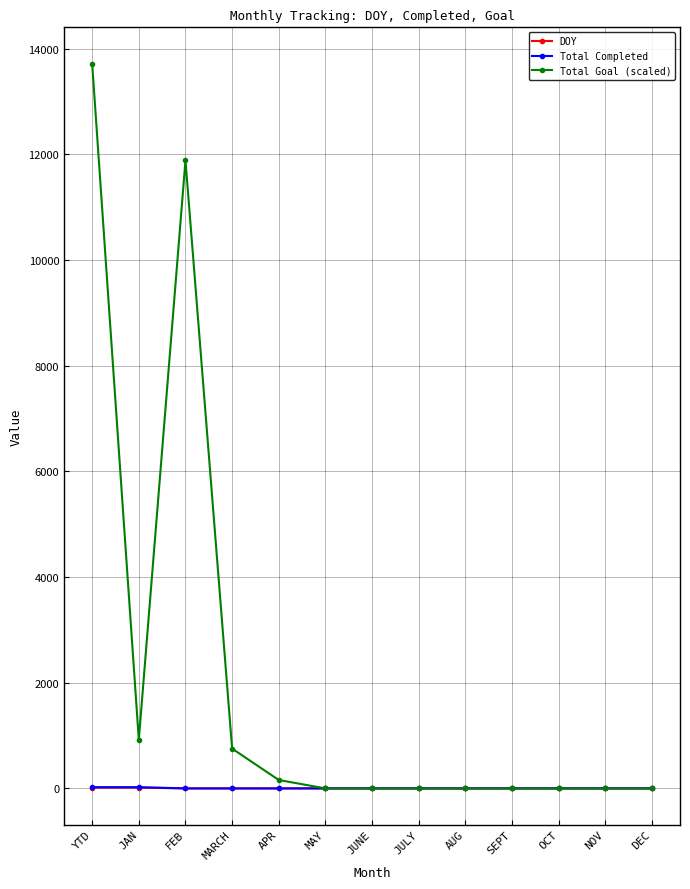

Is it true that Total Goal (scaled) equals 159 at APR?

True